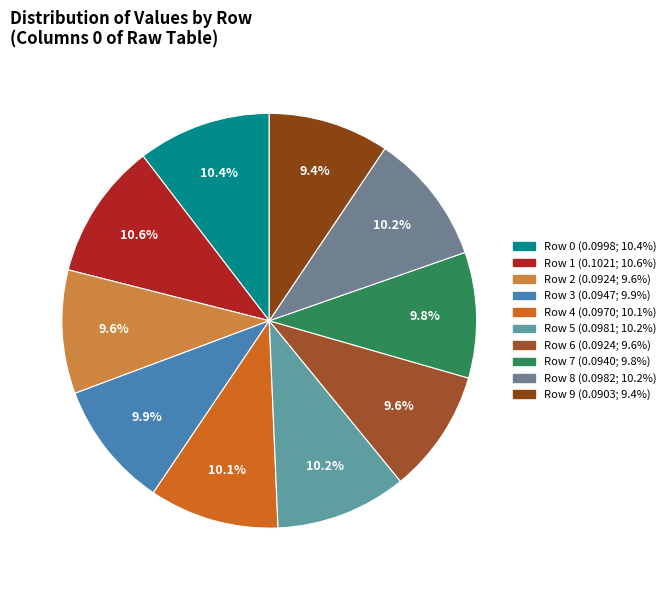

What is the largest slice in the pie chart?

1